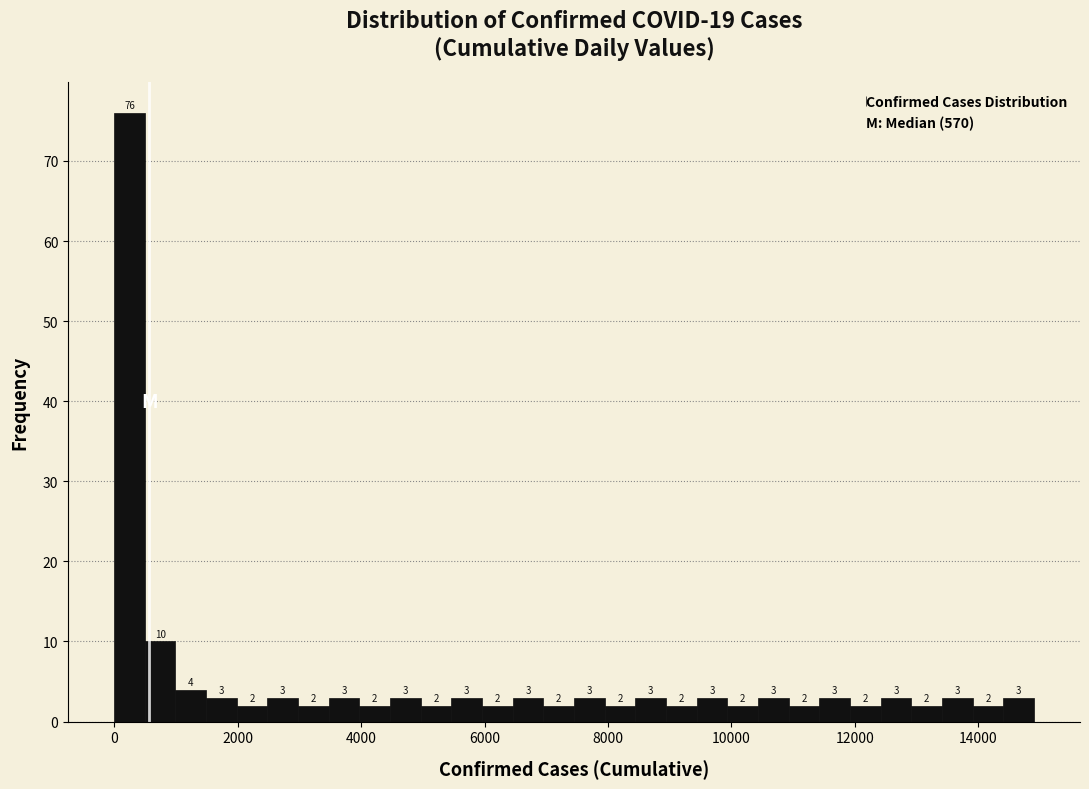

Around what value on the x-axis is the tallest bar? Give the approximate position of its centre, as read against the axis.

200